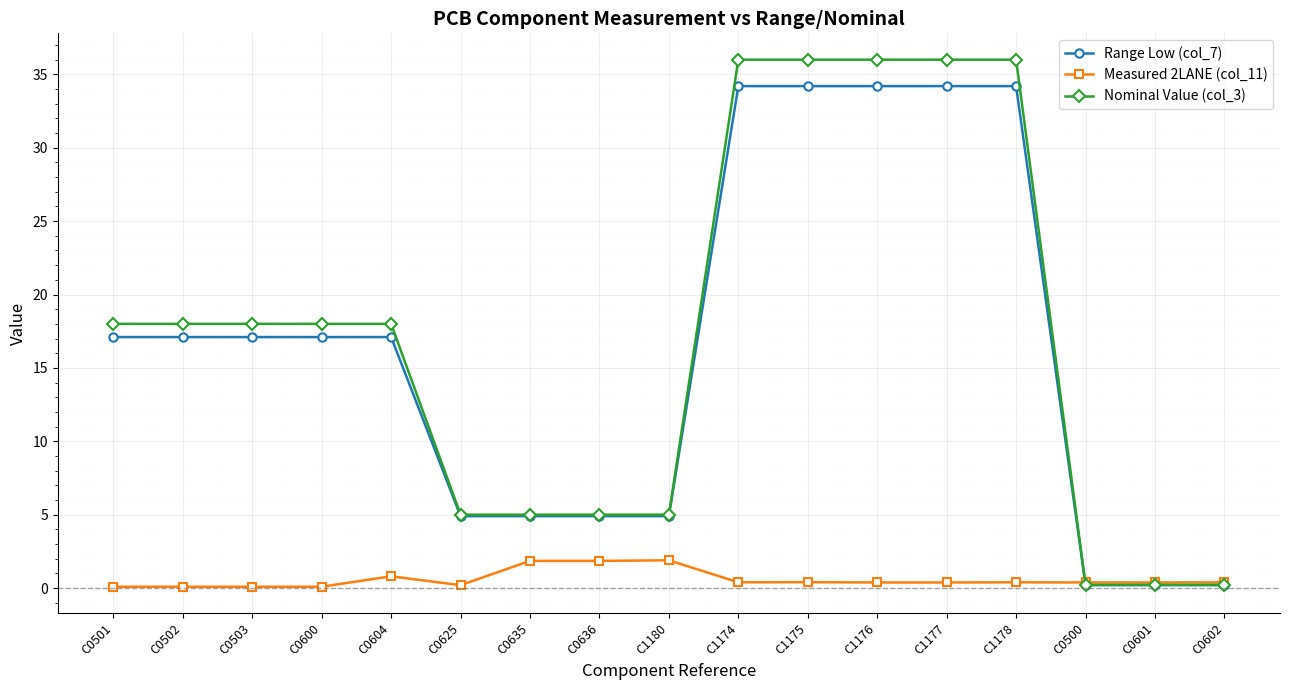

Is it true that Range Low (col_7) equals 34.2 at C1178?

True